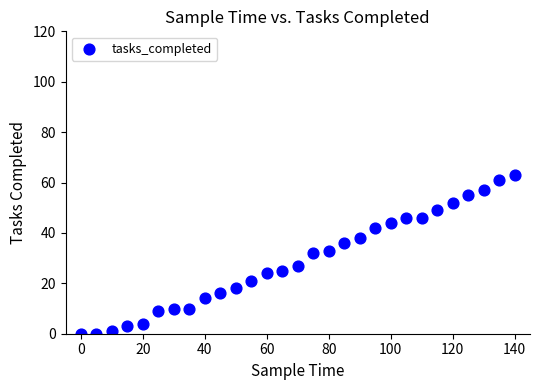

What is the range of X values (max minus min)?

140